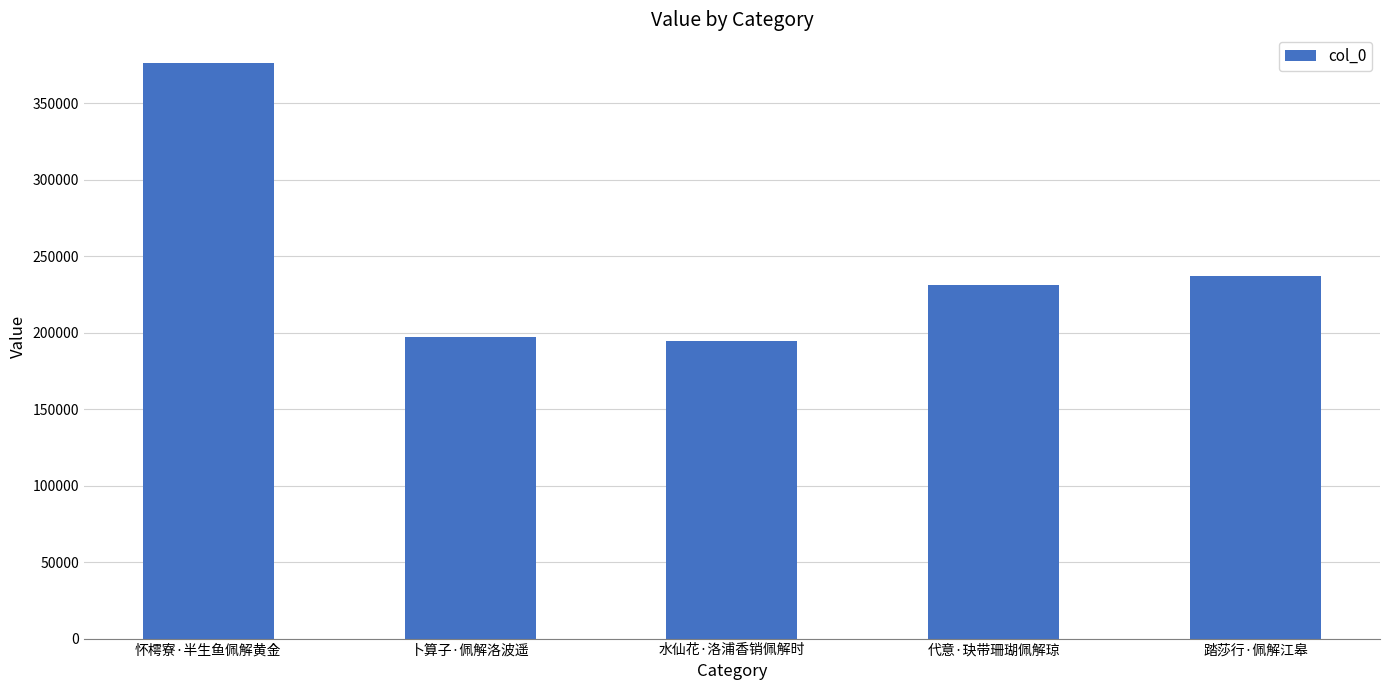

What position from the left is 水仙花·洛浦香销佩解时?

3